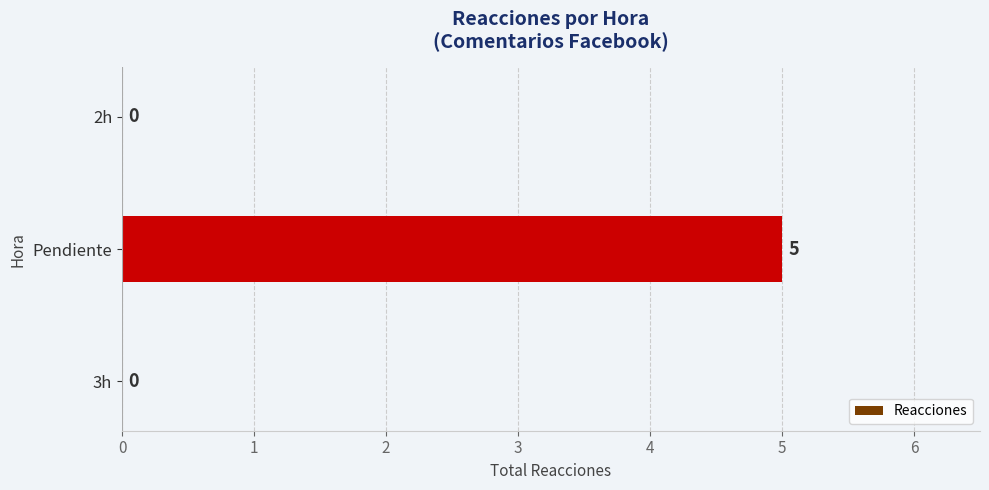

What is the sum of the values at Pendiente and 3h?

5